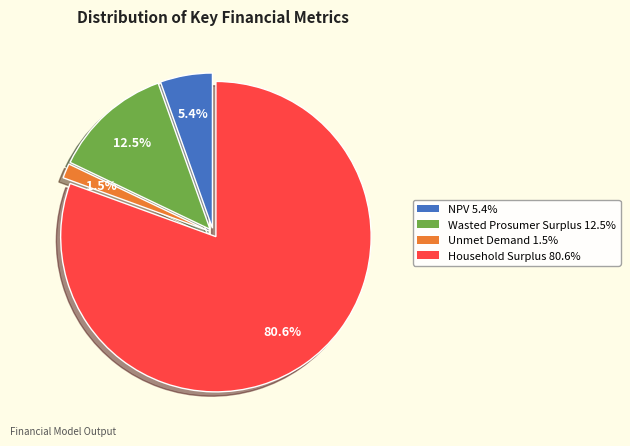

True or false: NPV accounts for 5% of the total.

True